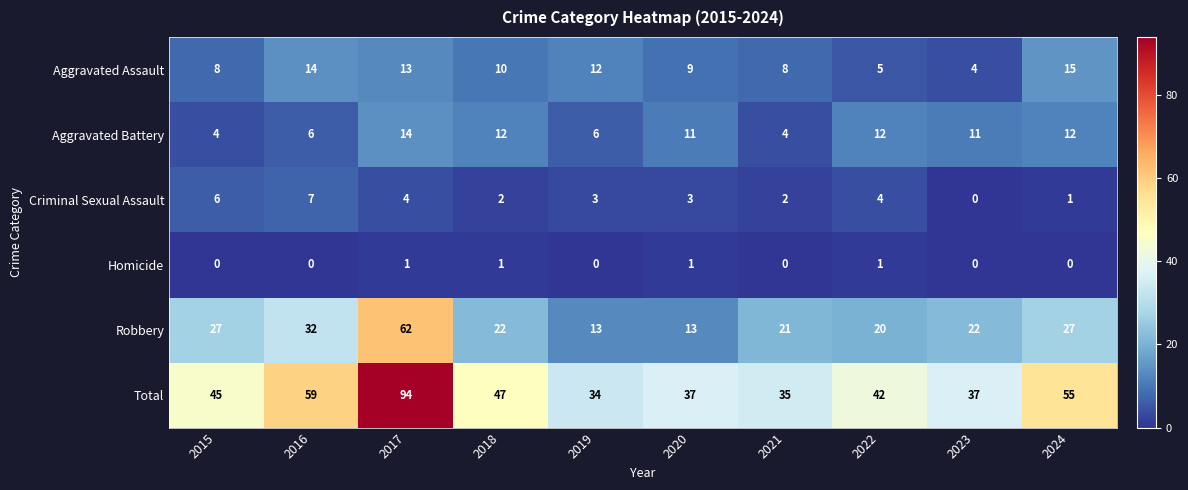

At 2015, list the series in order from smallest to largest.

Homicide, Aggravated Battery, Criminal Sexual Assault, Aggravated Assault, Robbery, Total